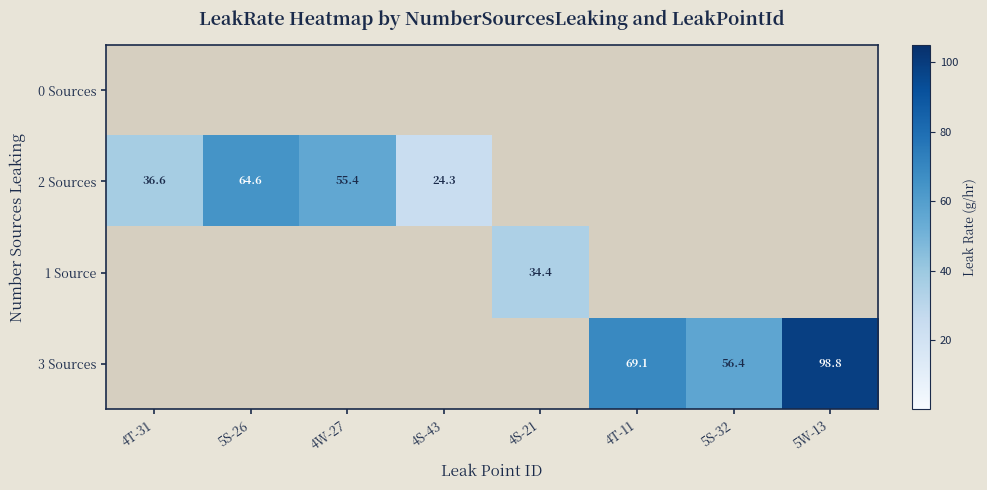

The value of 3 Sources at 5S-32 is 56.4. True or false?

True